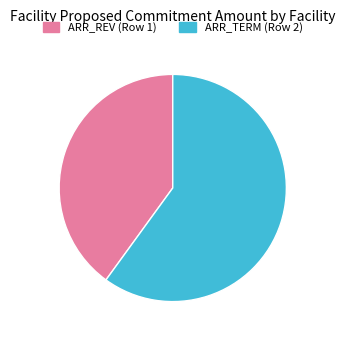

Count the number of slices in the pie.

2